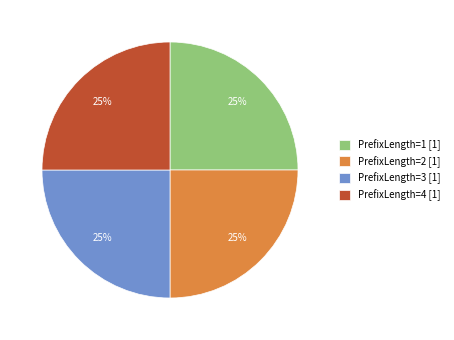

To the nearest percent, what is the combined percentage of PrefixLength=4 and PrefixLength=1?

50%